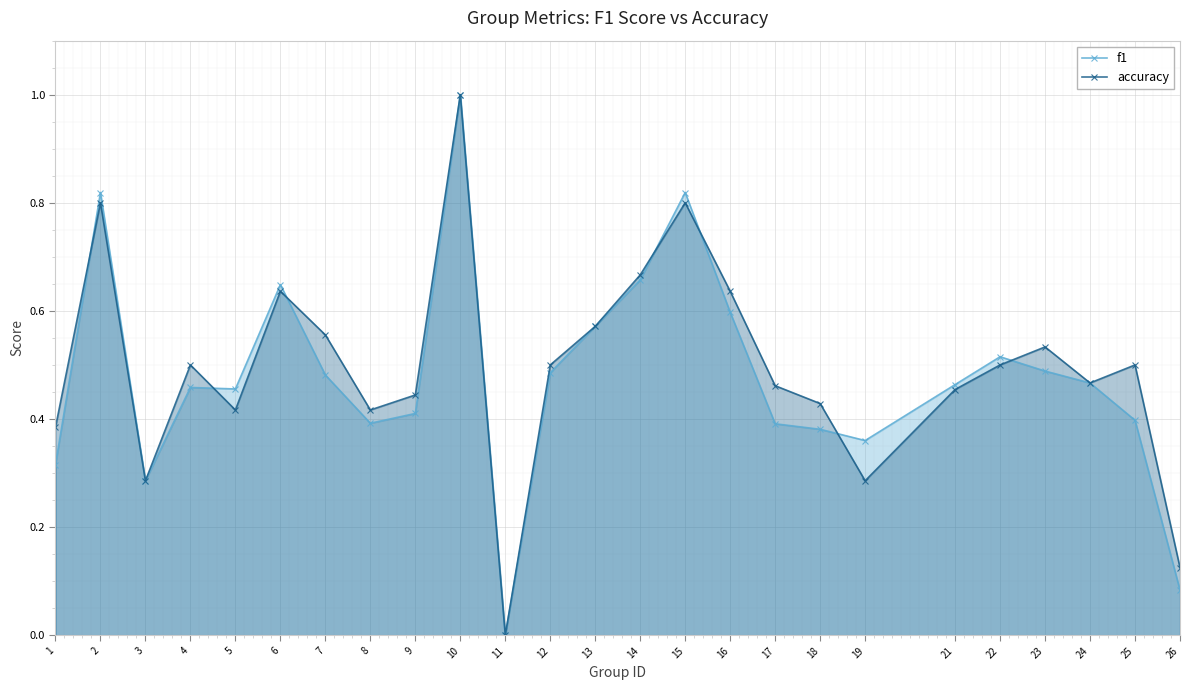

True or false: accuracy and f1 intersect in this chart.

True